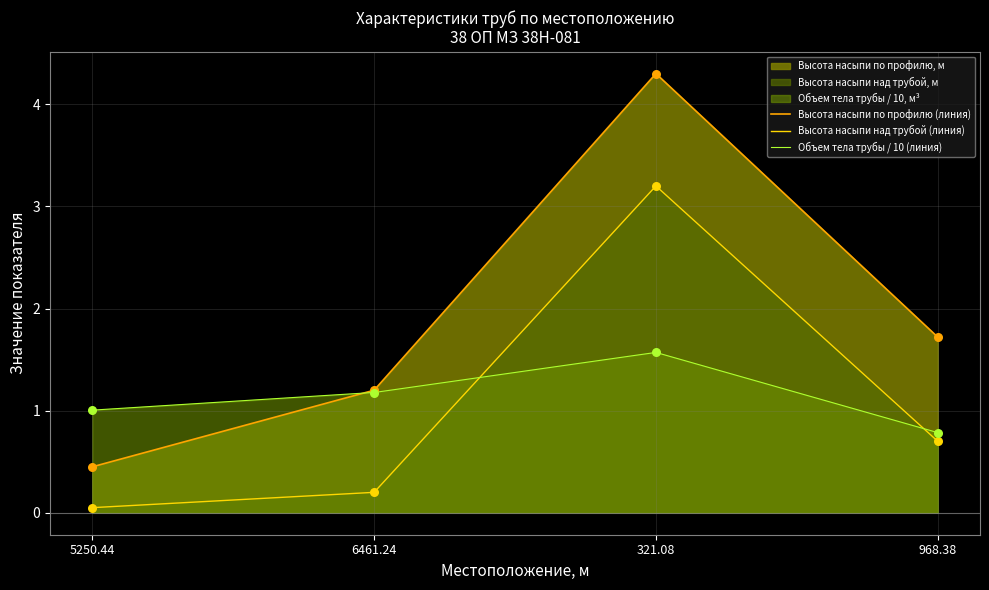

At how many categories does at least one series exceed 1?

4